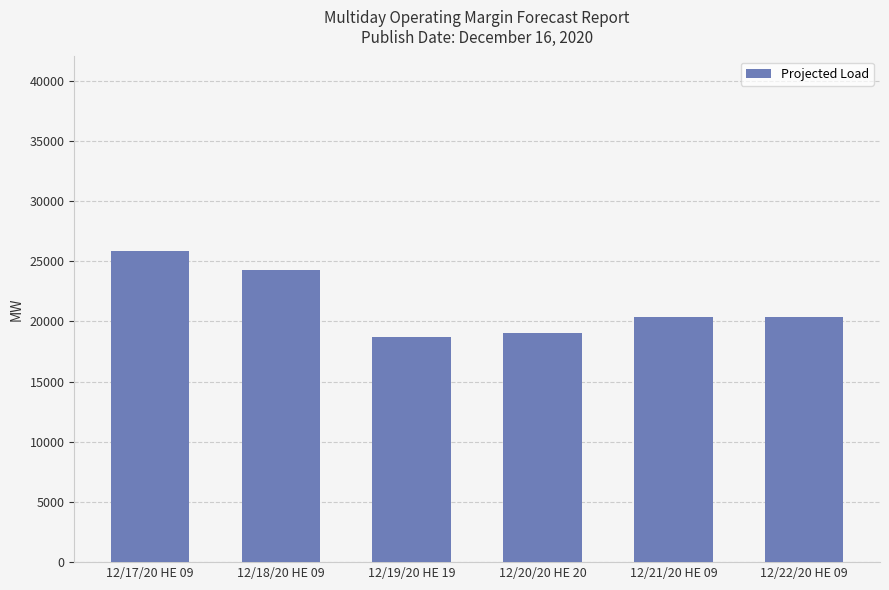

How many distinct data groups are displayed?

1